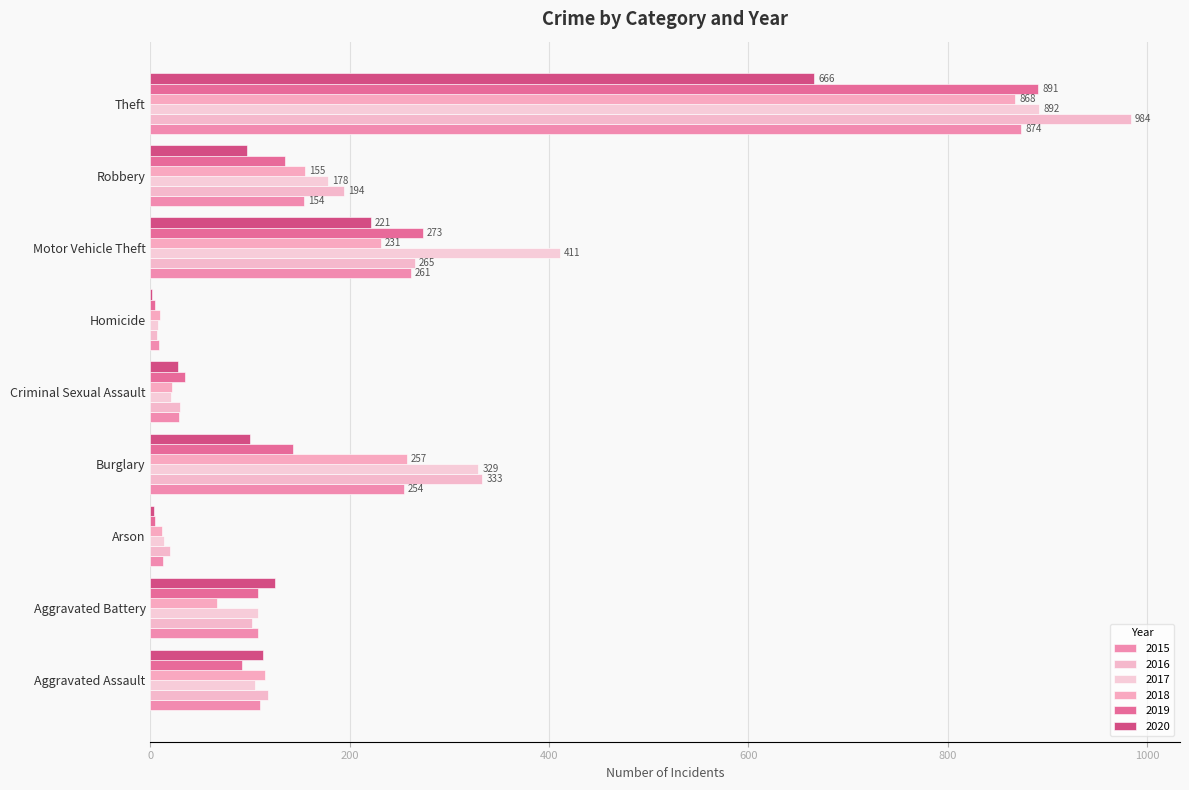

What is the smallest value displayed?

2